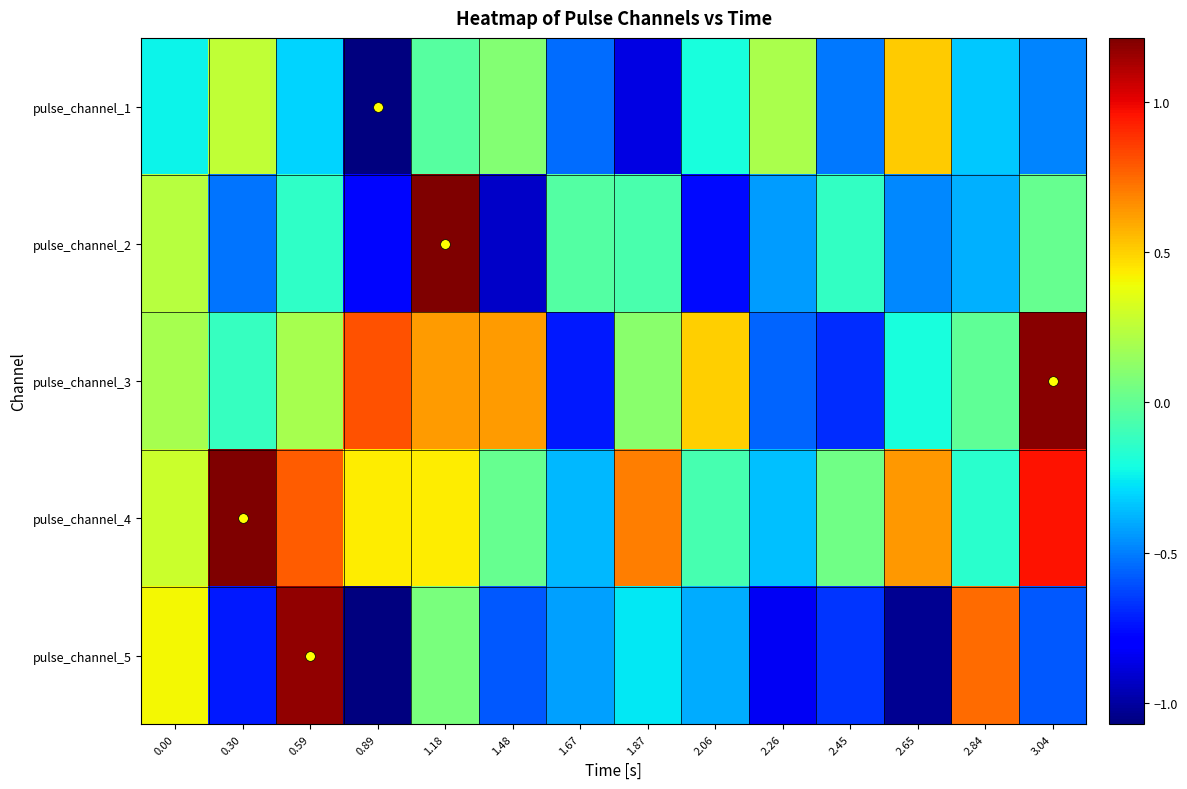

Reading right to left, what are all the values shown in this chart?

pulse_channel_1: 3.04=-0.5	2.84=-0.3	2.65=0.5	2.45=-0.5	2.26=0.2	2.06=-0.2	1.87=-0.9	1.67=-0.5	1.48=0.1	1.18=-0.0	0.89=-1.1	0.59=-0.3	0.30=0.3	0.00=-0.2
pulse_channel_2: 3.04=0.0	2.84=-0.4	2.65=-0.5	2.45=-0.1	2.26=-0.4	2.06=-0.8	1.87=-0.1	1.67=-0.0	1.48=-0.9	1.18=1.2	0.89=-0.8	0.59=-0.1	0.30=-0.5	0.00=0.2
pulse_channel_3: 3.04=1.2	2.84=-0.0	2.65=-0.2	2.45=-0.7	2.26=-0.6	2.06=0.5	1.87=0.1	1.67=-0.7	1.48=0.6	1.18=0.6	0.89=0.8	0.59=0.2	0.30=-0.1	0.00=0.2
pulse_channel_4: 3.04=1.0	2.84=-0.2	2.65=0.6	2.45=0.0	2.26=-0.4	2.06=-0.1	1.87=0.7	1.67=-0.4	1.48=0.0	1.18=0.4	0.89=0.4	0.59=0.8	0.30=1.2	0.00=0.3
pulse_channel_5: 3.04=-0.6	2.84=0.7	2.65=-1.0	2.45=-0.7	2.26=-0.8	2.06=-0.4	1.87=-0.3	1.67=-0.4	1.48=-0.6	1.18=0.1	0.89=-1.1	0.59=1.2	0.30=-0.7	0.00=0.4